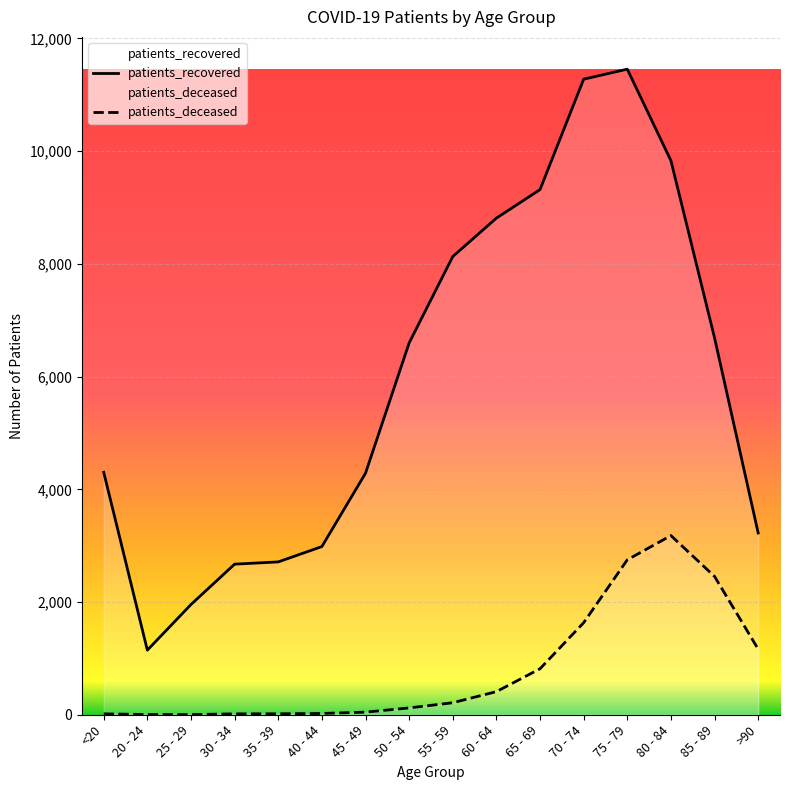

Between 20 - 24 and 45 - 49, which is larger?

45 - 49